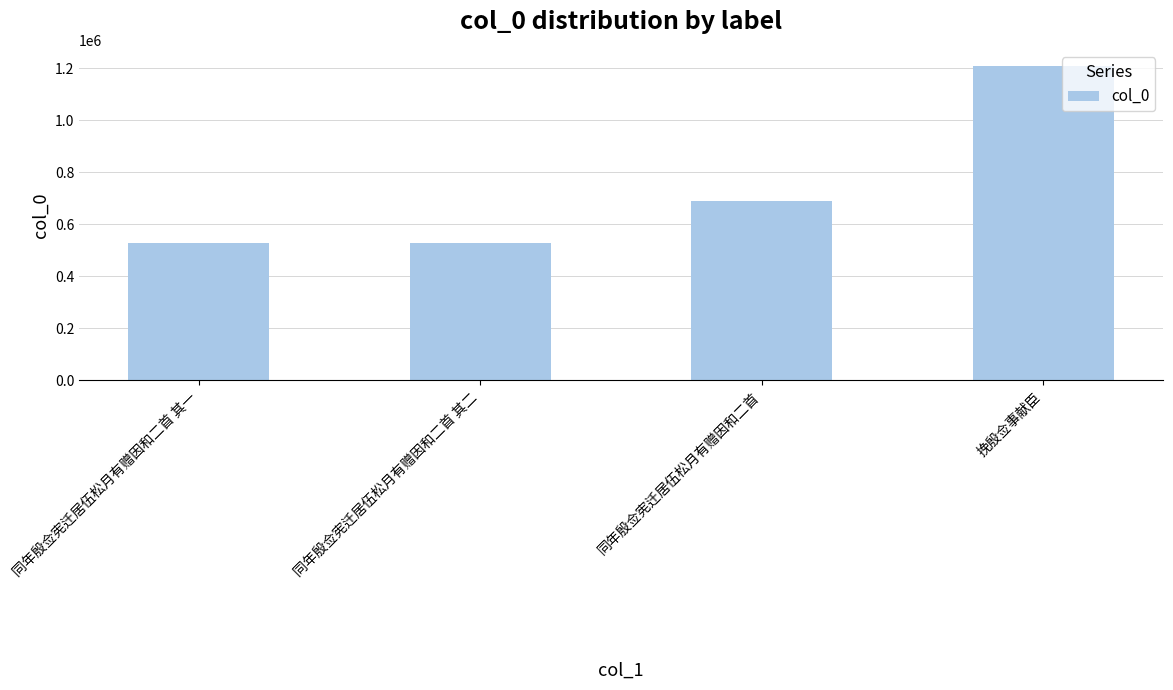

What is the difference between the second highest and second lowest values?

162449